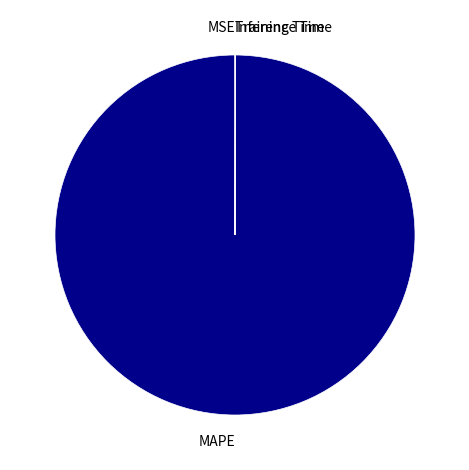

Is it true that MAPE is 100% of the pie?

True